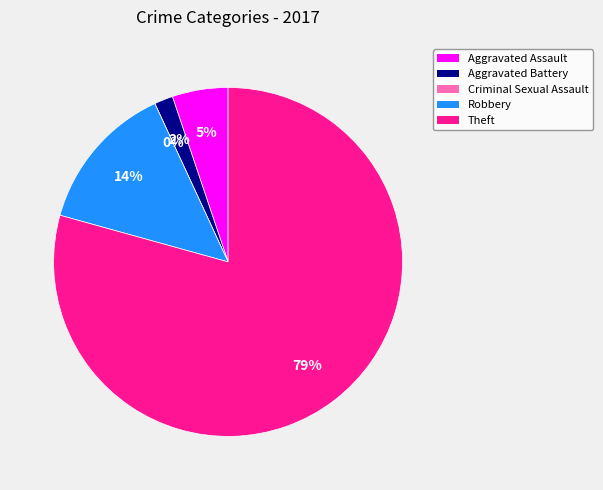

Does Theft account for over 50% of the chart?

Yes